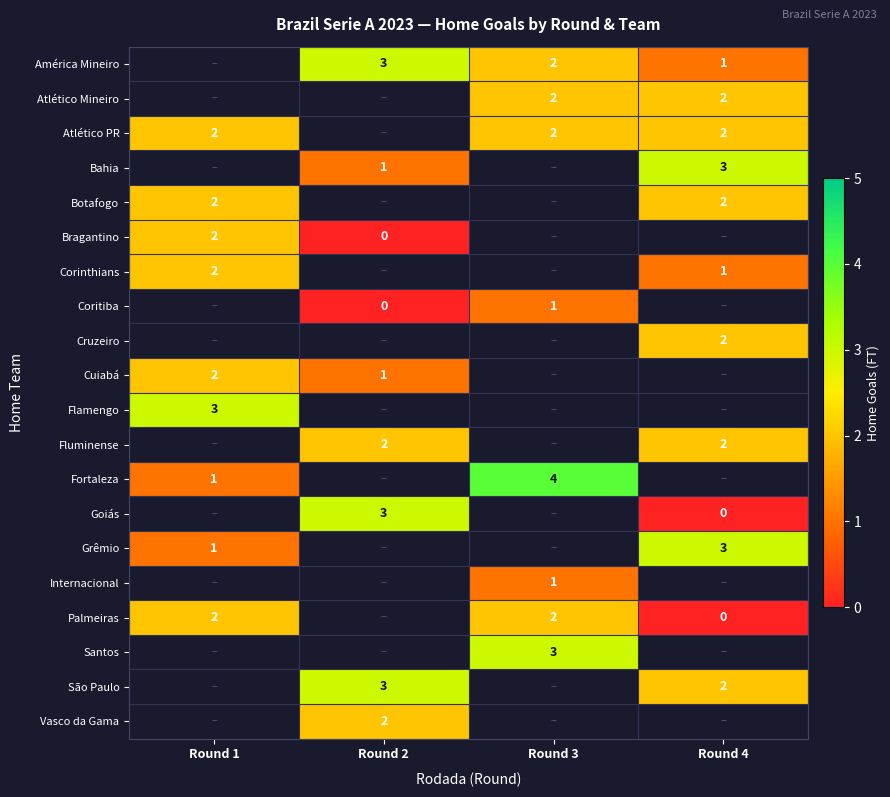

True or false: América Mineiro has a value of 1 at Round 4.

True